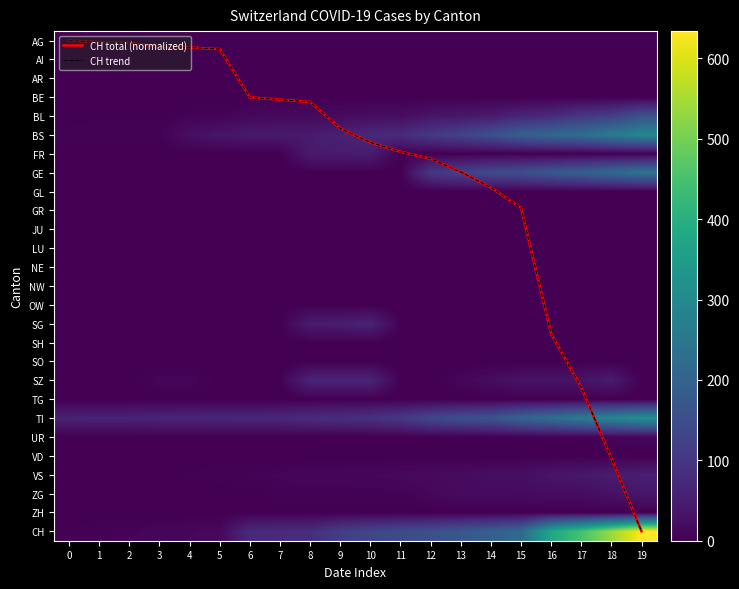

What value does the BS series have at 19?

292.0